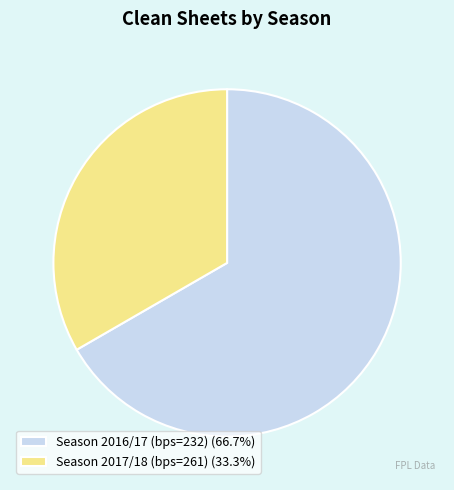

Is Season 2016/17 (bps=232) (66.7%) the majority of the pie?

Yes